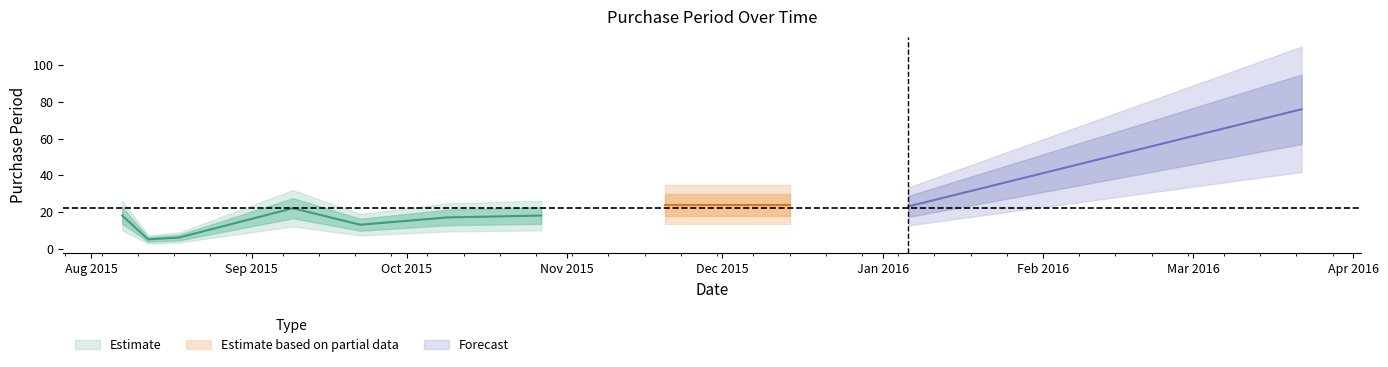

What is the label of the 5th point from the right?

2015-10-27